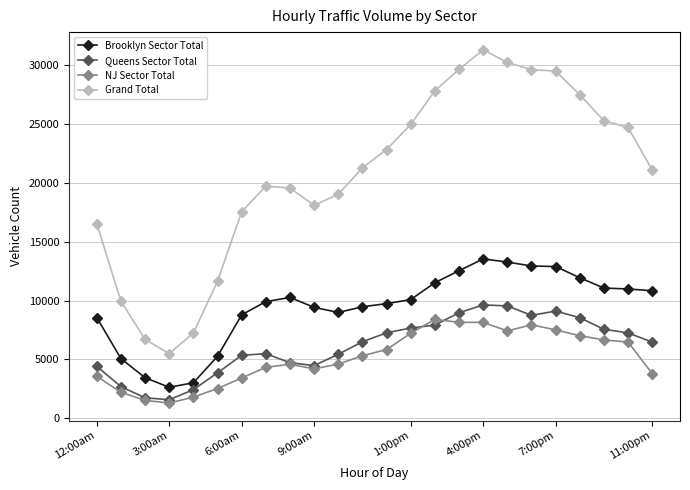

True or false: Queens Sector Total has more than 2 interior local peaks.

True